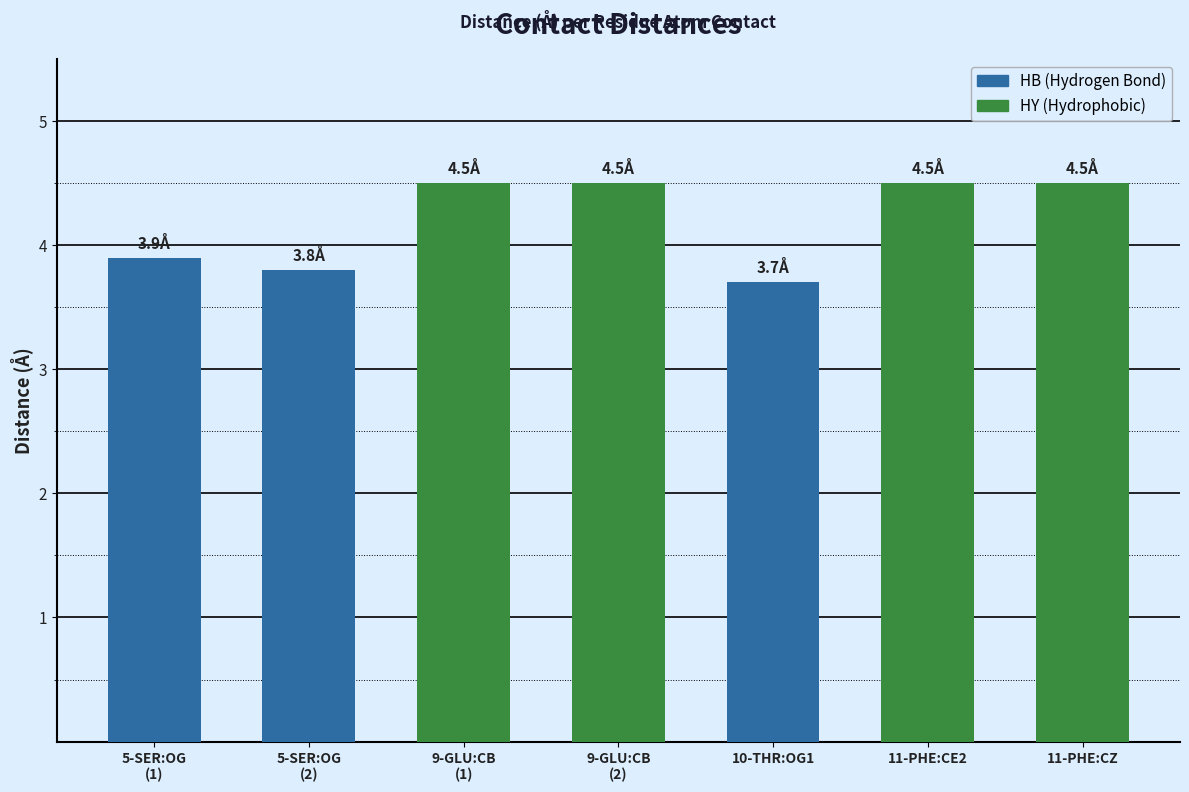

What is the ratio of the value at 11-PHE:CZ to the value at 5-SER:OG
(2)?

1.2